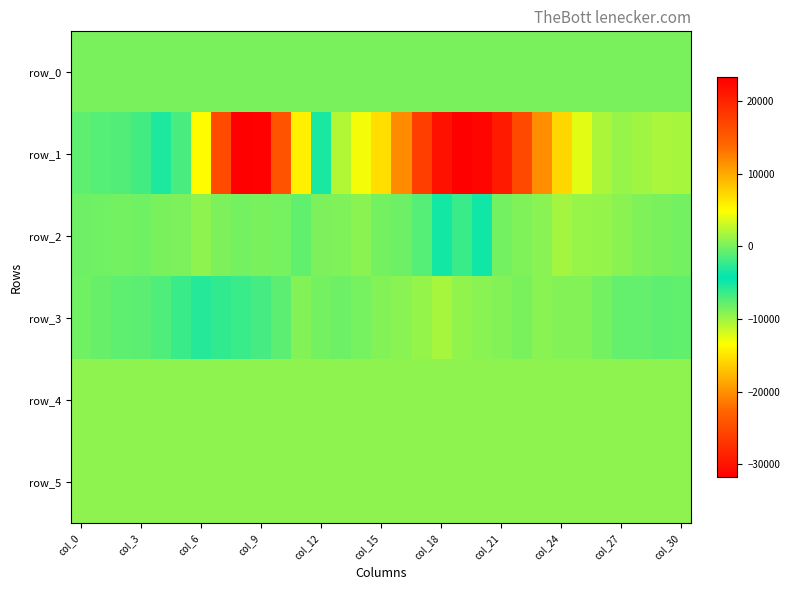

Which series has the largest range (max minus min)?

row_1